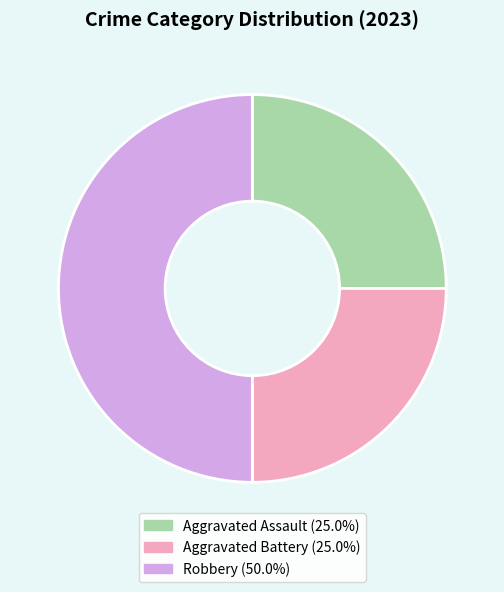

Approximately how many times larger is the value at Aggravated Assault compared to Robbery?

0.5